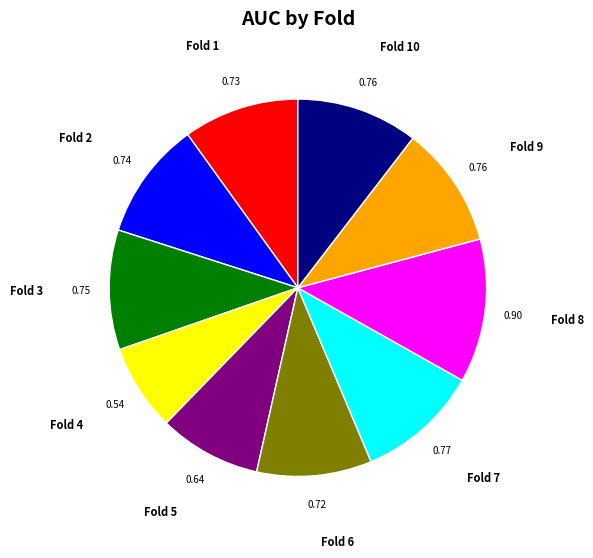

Combined, do Fold 7 and Fold 1 account for over 50%?

No